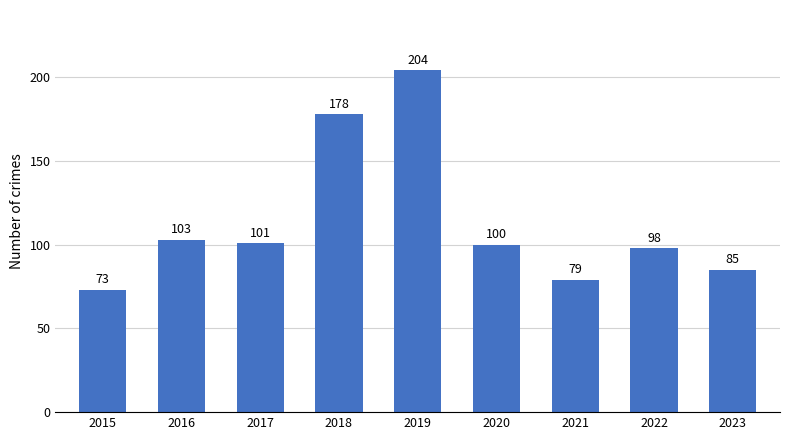

Which category has the highest value across all series?

2019